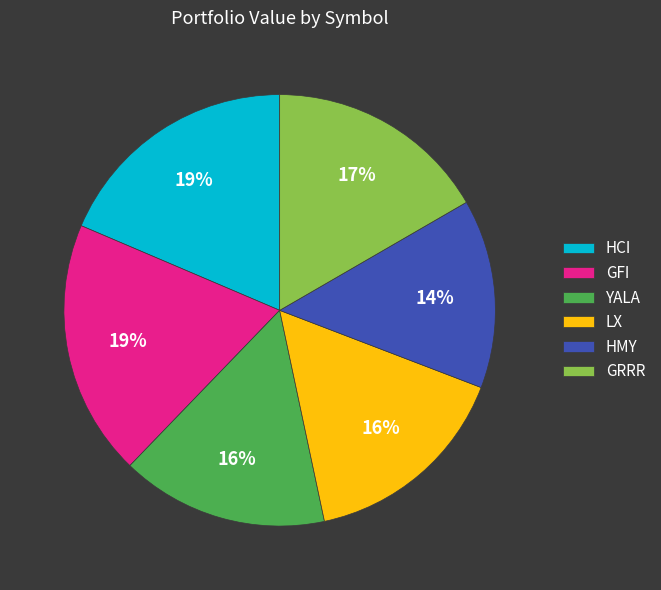

Is the sum of HCI and HMY greater than half?

No